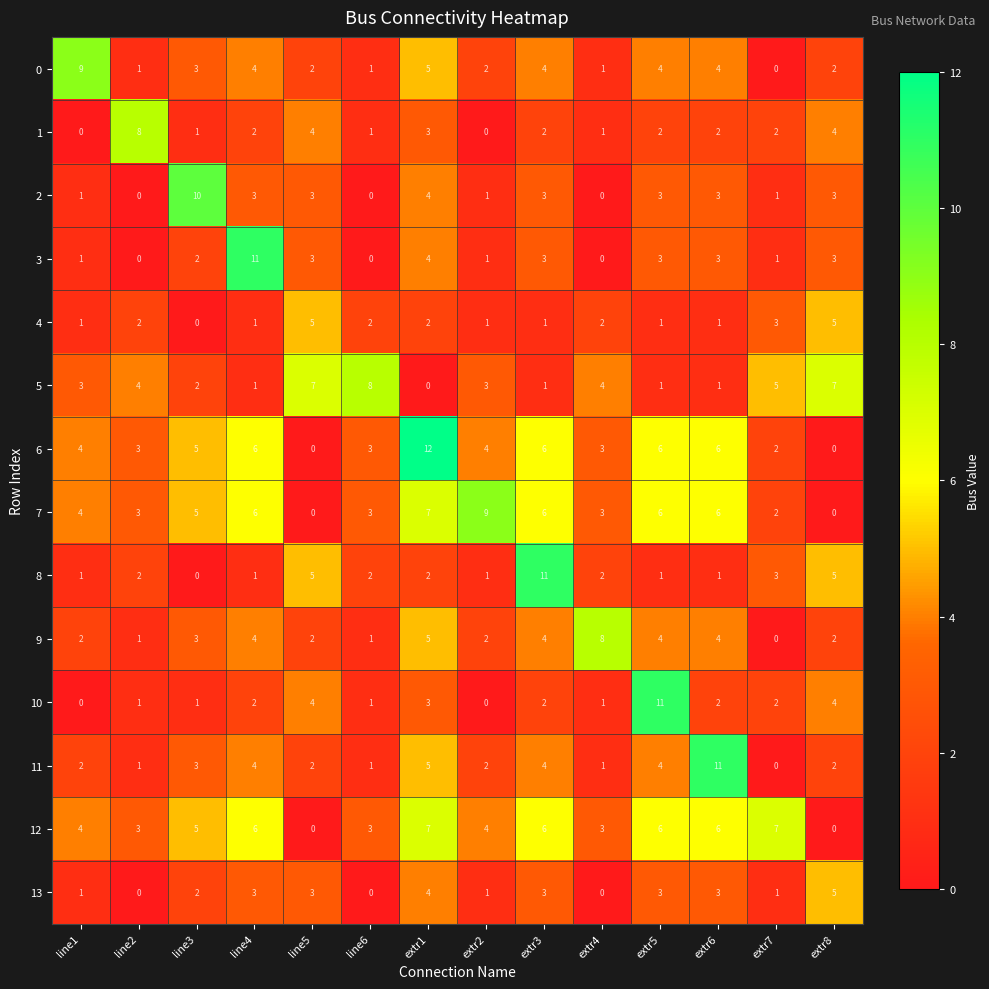

What is the total value across all series at extr6?

53